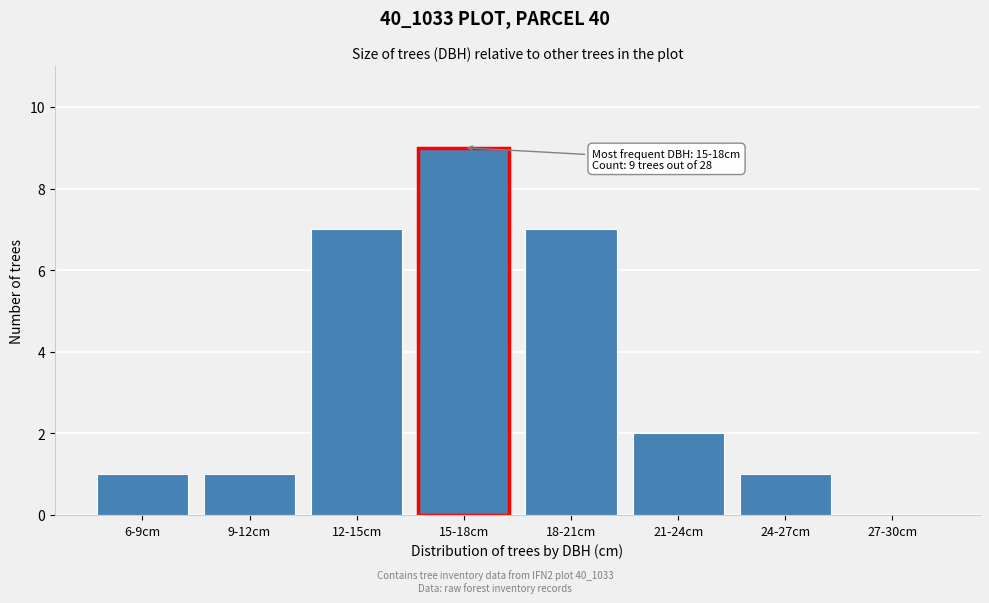

Reading right to left, extract all data points from this chart.

27-30cm=0	24-27cm=1	21-24cm=2	18-21cm=7	15-18cm=9	12-15cm=7	9-12cm=1	6-9cm=1